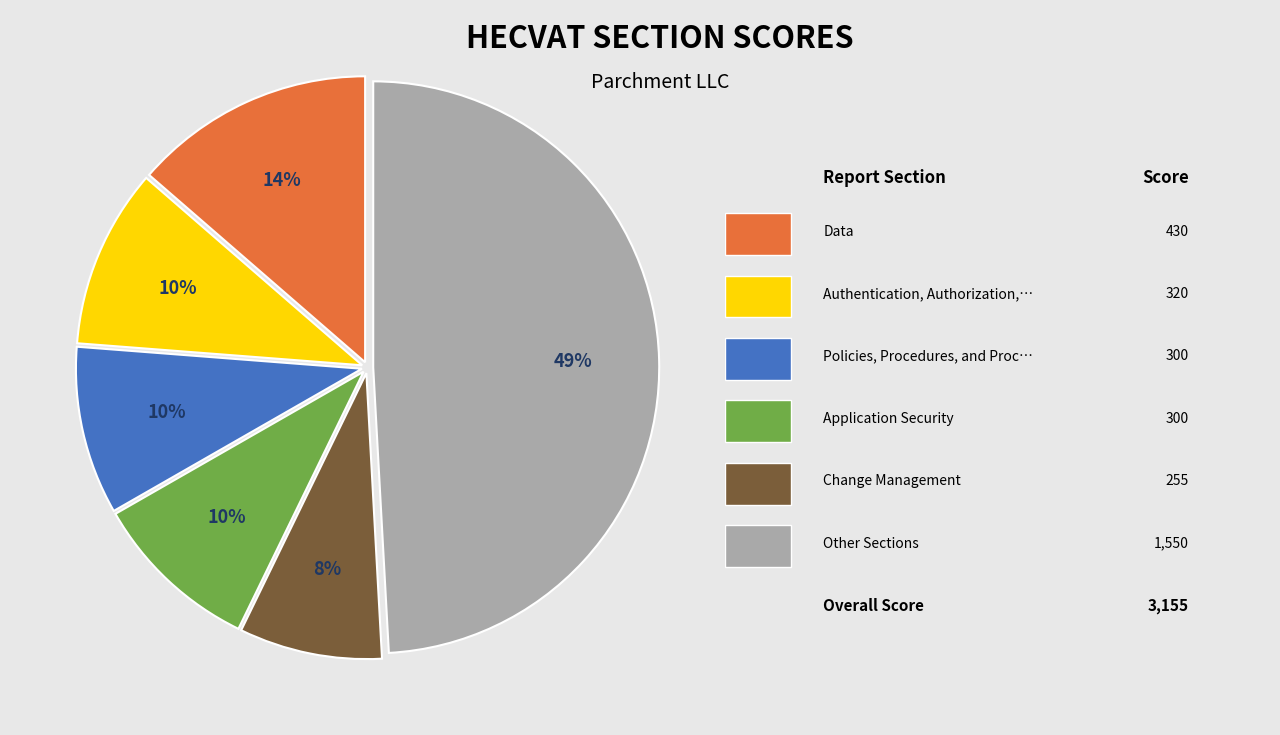

How many slices are in this pie chart?

6